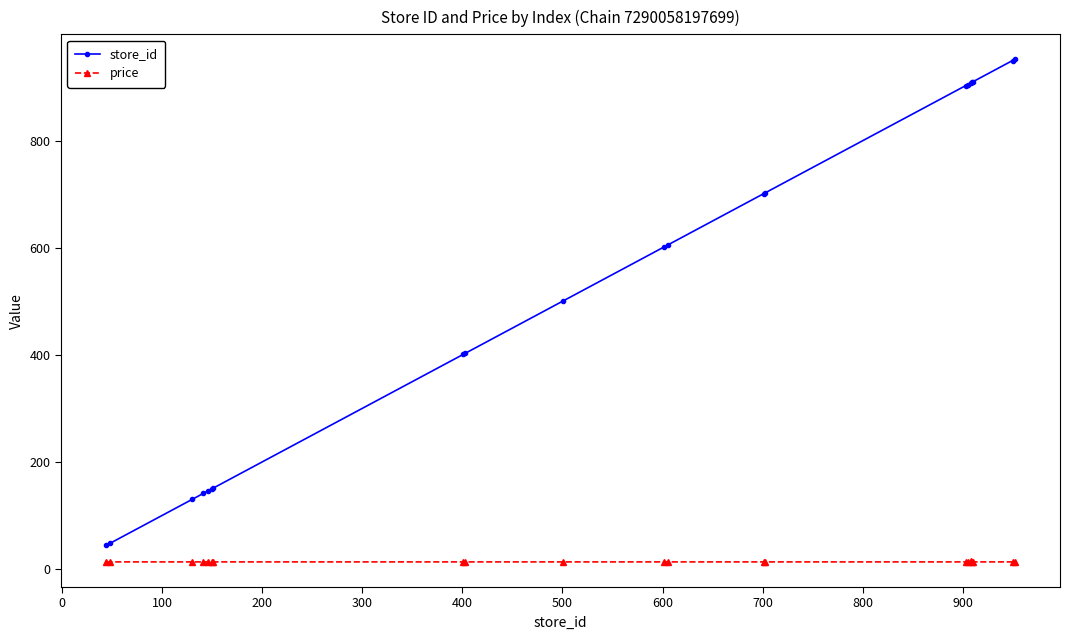

What is the average value of the price series?

13.0